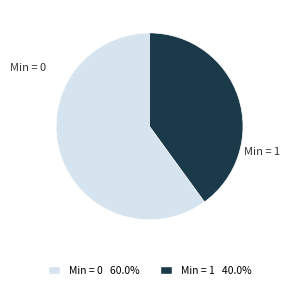

How many slices are in this pie chart?

2